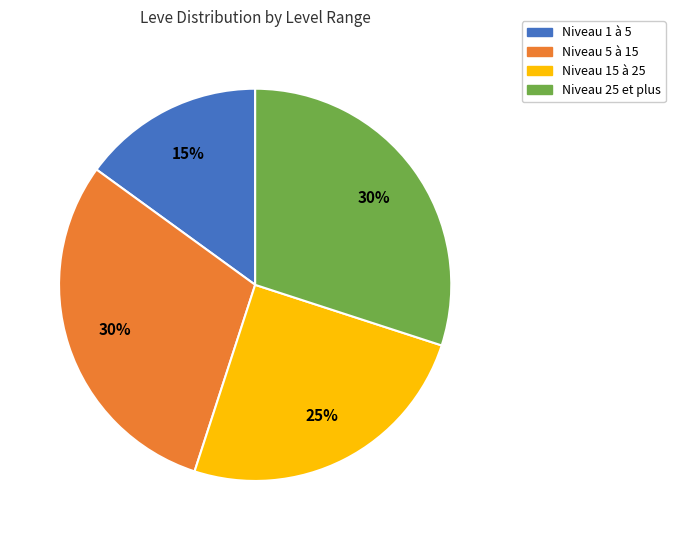

Count the number of slices in the pie.

4